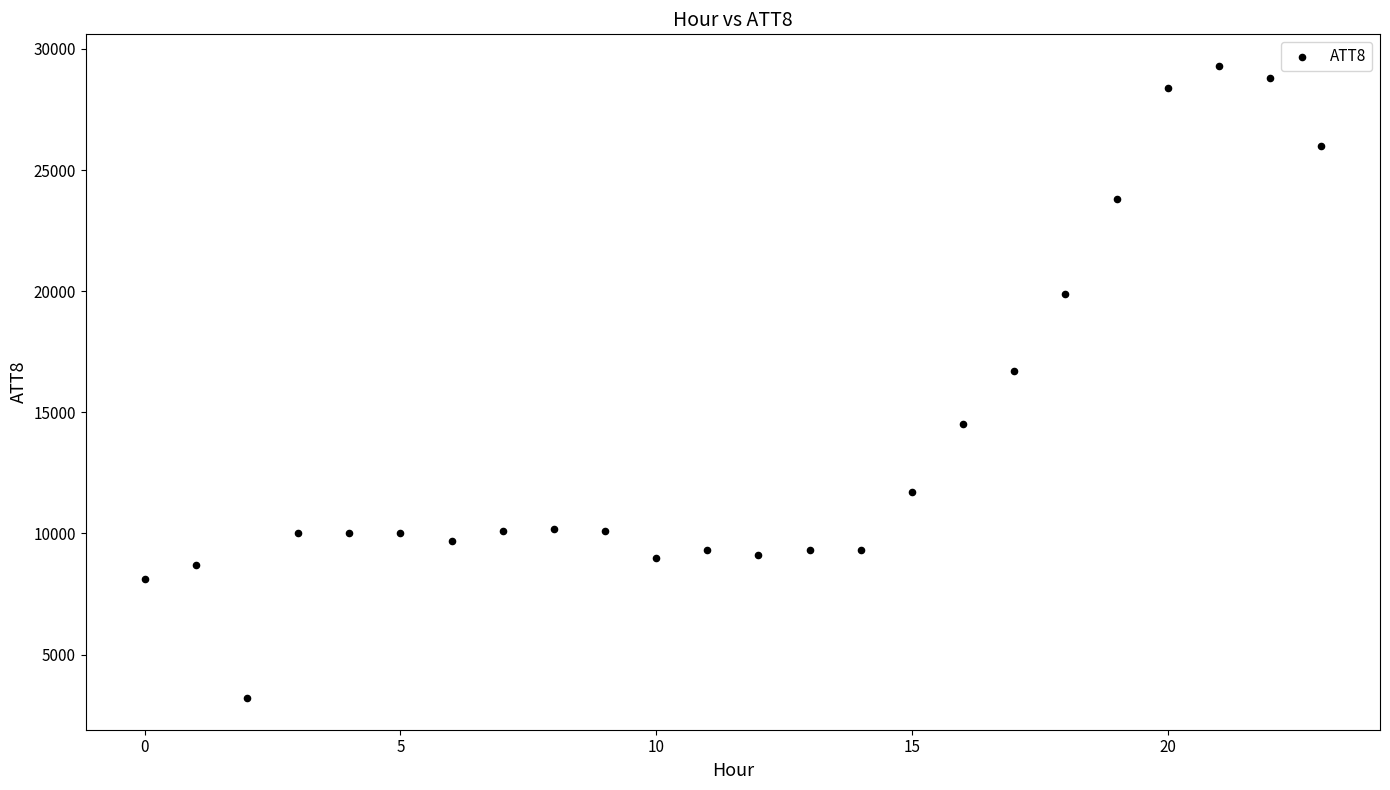

What Y value in the scatter plot is closest to 16250?

16700